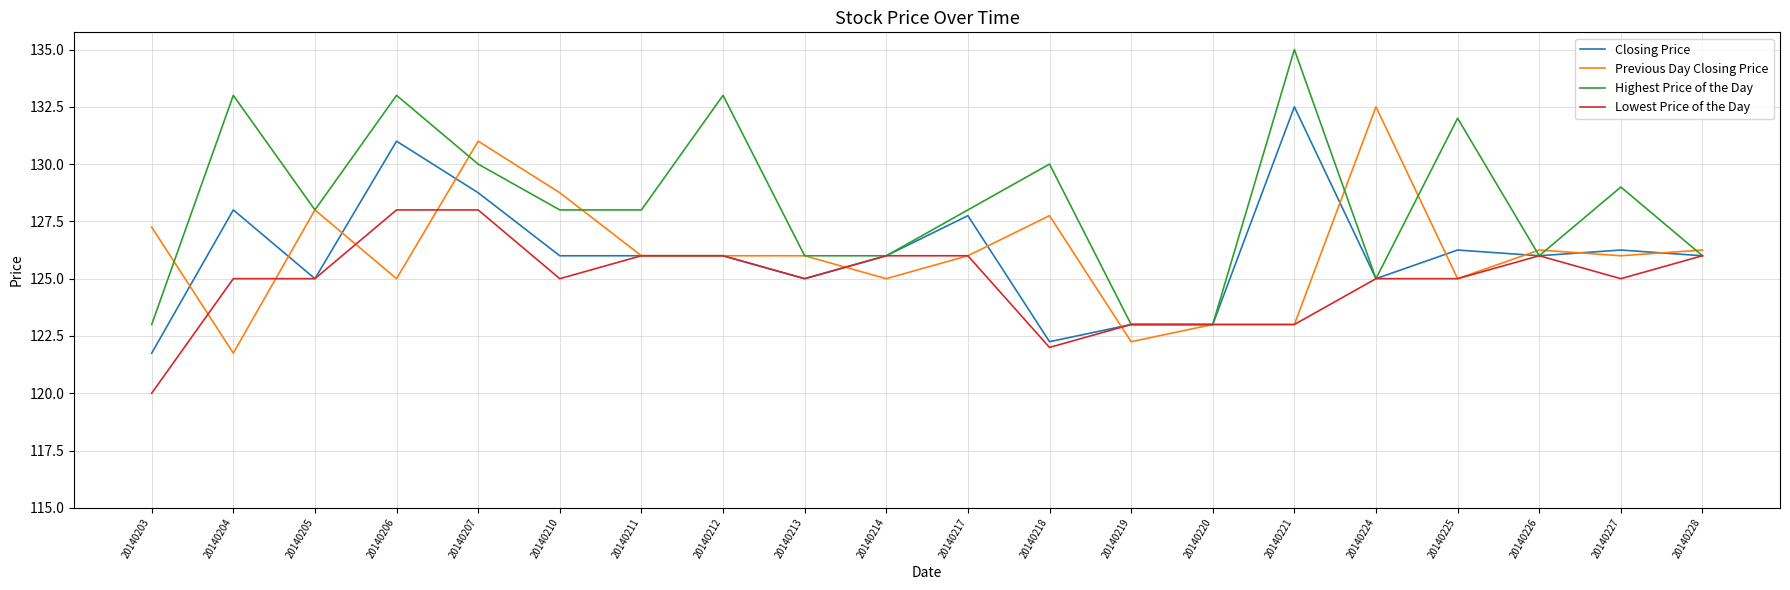

Is it true that Closing Price equals 182.7 at 20140214?

False